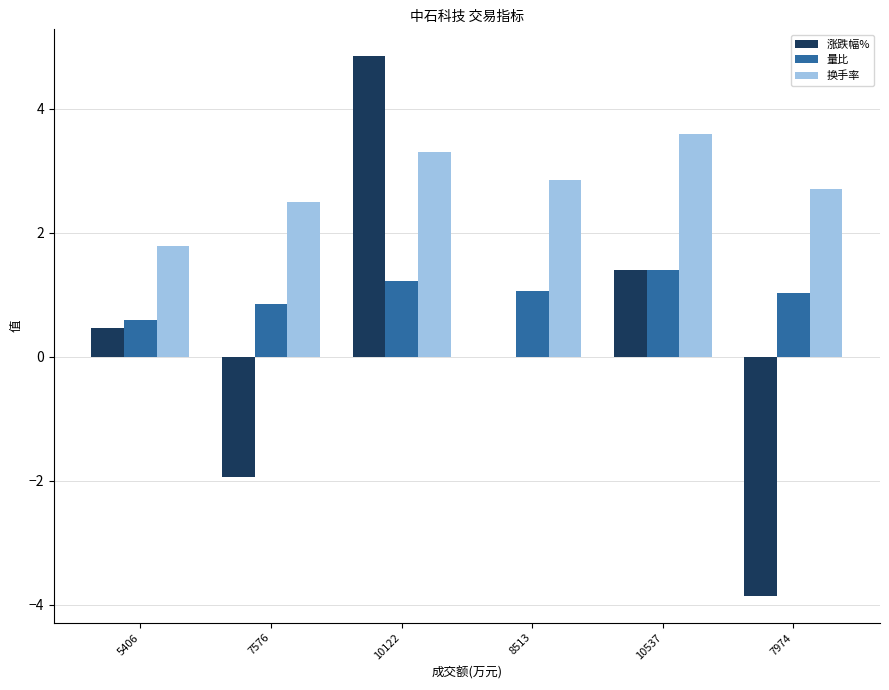

What is the difference between the 涨跌幅% values at 7974 and 5406?

4.3